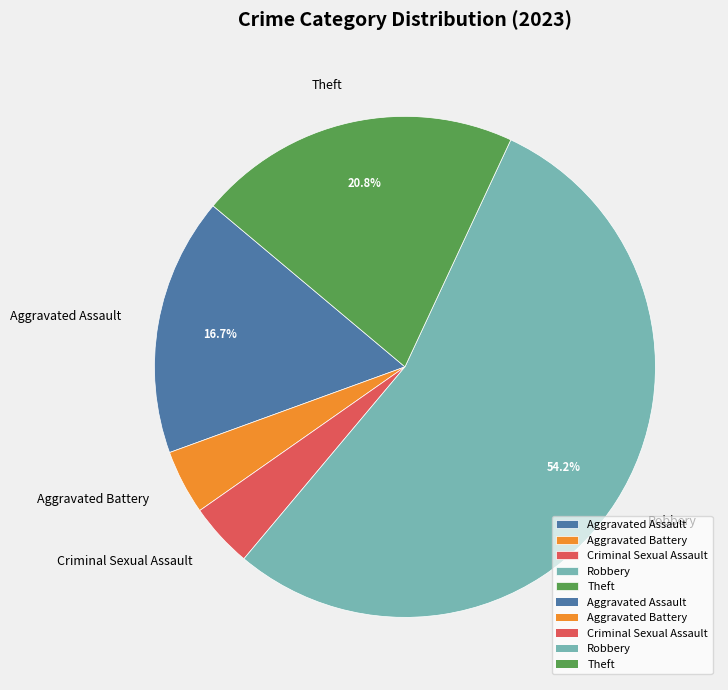

Is the sum of Robbery and Criminal Sexual Assault greater than half?

Yes